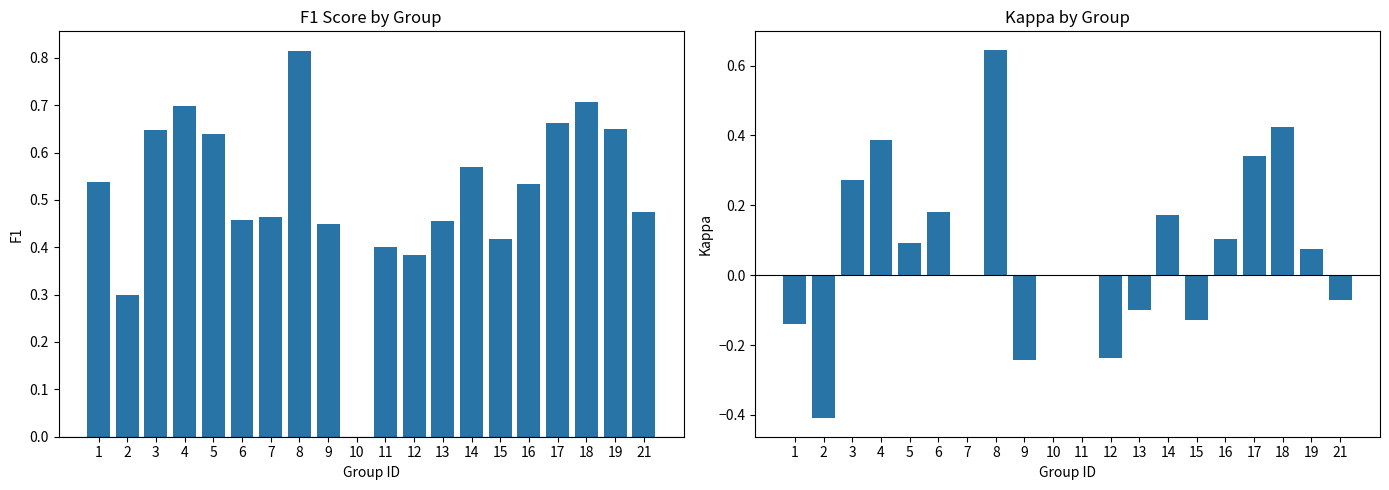

At which label is kappa closest to 0?

7